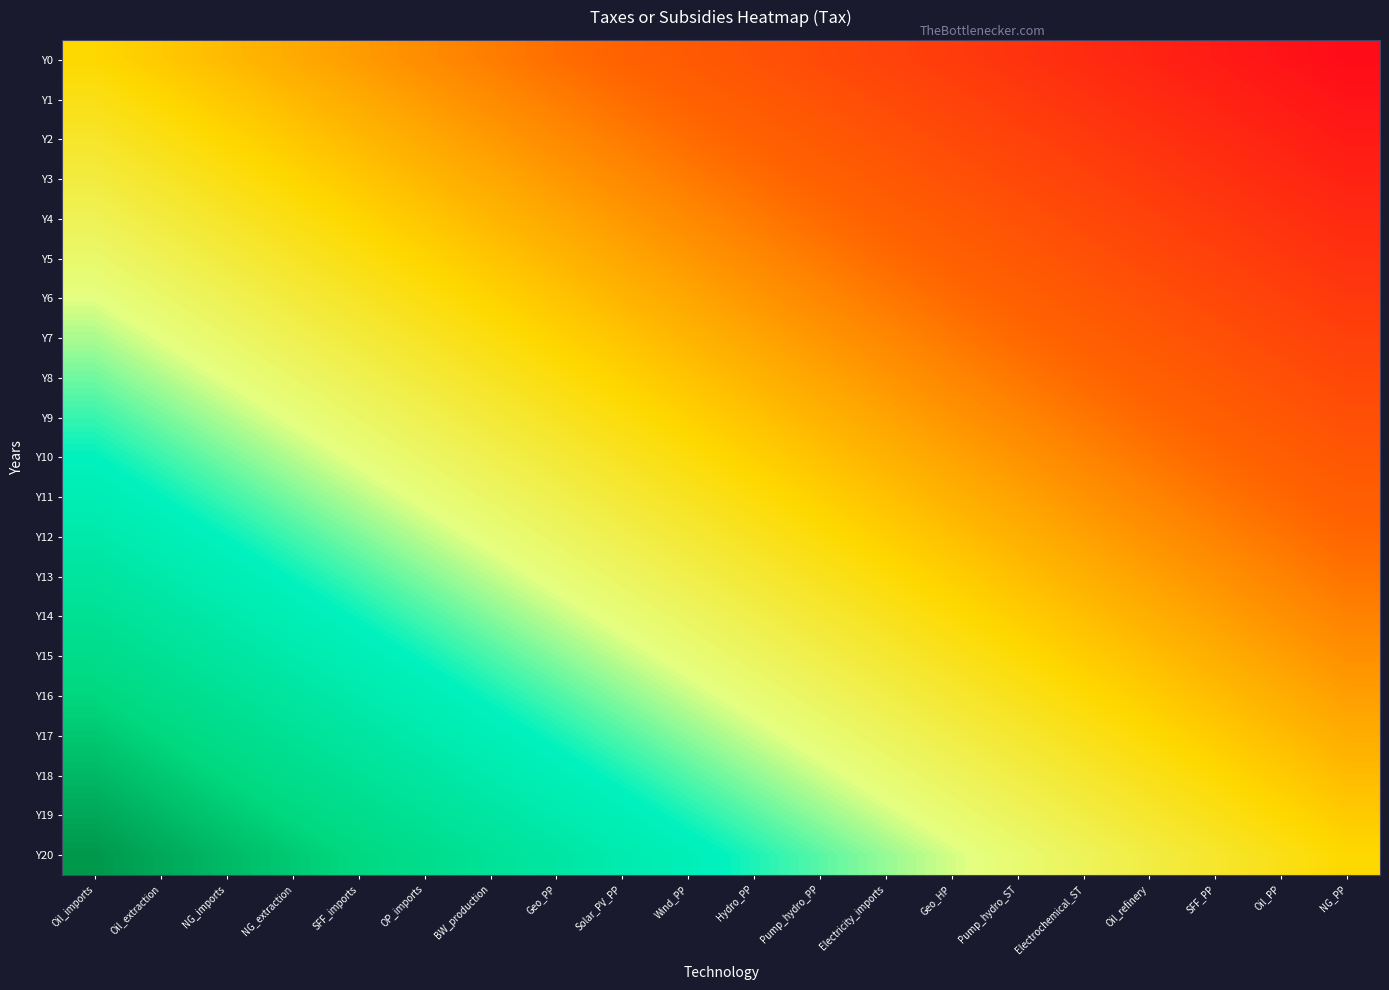

Reading left to right, transcribe all the data shown in this chart.

Y0: Oil_imports=0.0	Oil_extraction=-0.1	NG_imports=-0.1	NG_extraction=-0.2	SFF_imports=-0.2	OP_imports=-0.3	BW_production=-0.3	Geo_PP=-0.4	Solar_PV_PP=-0.4	Wind_PP=-0.5	Hydro_PP=-0.5	Pump_hydro_PP=-0.6	Electricity_imports=-0.6	Geo_HP=-0.7	Pump_hydro_ST=-0.7	Electrochemical_ST=-0.8	Oil_refinery=-0.8	SFF_PP=-0.9	Oil_PP=-0.9	NG_PP=-1.0
Y1: Oil_imports=0.1	Oil_extraction=-0.0	NG_imports=-0.1	NG_extraction=-0.1	SFF_imports=-0.2	OP_imports=-0.2	BW_production=-0.3	Geo_PP=-0.3	Solar_PV_PP=-0.4	Wind_PP=-0.4	Hydro_PP=-0.5	Pump_hydro_PP=-0.5	Electricity_imports=-0.6	Geo_HP=-0.6	Pump_hydro_ST=-0.7	Electrochemical_ST=-0.7	Oil_refinery=-0.8	SFF_PP=-0.8	Oil_PP=-0.9	NG_PP=-0.9
Y2: Oil_imports=0.1	Oil_extraction=0.0	NG_imports=-0.0	NG_extraction=-0.1	SFF_imports=-0.1	OP_imports=-0.2	BW_production=-0.2	Geo_PP=-0.3	Solar_PV_PP=-0.3	Wind_PP=-0.4	Hydro_PP=-0.4	Pump_hydro_PP=-0.5	Electricity_imports=-0.5	Geo_HP=-0.6	Pump_hydro_ST=-0.6	Electrochemical_ST=-0.7	Oil_refinery=-0.7	SFF_PP=-0.8	Oil_PP=-0.8	NG_PP=-0.9
Y3: Oil_imports=0.1	Oil_extraction=0.1	NG_imports=0.0	NG_extraction=-0.0	SFF_imports=-0.1	OP_imports=-0.1	BW_production=-0.2	Geo_PP=-0.2	Solar_PV_PP=-0.3	Wind_PP=-0.3	Hydro_PP=-0.4	Pump_hydro_PP=-0.4	Electricity_imports=-0.5	Geo_HP=-0.5	Pump_hydro_ST=-0.6	Electrochemical_ST=-0.6	Oil_refinery=-0.7	SFF_PP=-0.7	Oil_PP=-0.8	NG_PP=-0.8
Y4: Oil_imports=0.2	Oil_extraction=0.1	NG_imports=0.1	NG_extraction=0.0	SFF_imports=-0.0	OP_imports=-0.1	BW_production=-0.1	Geo_PP=-0.2	Solar_PV_PP=-0.2	Wind_PP=-0.3	Hydro_PP=-0.3	Pump_hydro_PP=-0.4	Electricity_imports=-0.4	Geo_HP=-0.5	Pump_hydro_ST=-0.5	Electrochemical_ST=-0.6	Oil_refinery=-0.6	SFF_PP=-0.7	Oil_PP=-0.7	NG_PP=-0.8
Y5: Oil_imports=0.2	Oil_extraction=0.2	NG_imports=0.1	NG_extraction=0.1	SFF_imports=0.0	OP_imports=-0.0	BW_production=-0.1	Geo_PP=-0.1	Solar_PV_PP=-0.2	Wind_PP=-0.2	Hydro_PP=-0.3	Pump_hydro_PP=-0.3	Electricity_imports=-0.4	Geo_HP=-0.4	Pump_hydro_ST=-0.5	Electrochemical_ST=-0.5	Oil_refinery=-0.6	SFF_PP=-0.6	Oil_PP=-0.7	NG_PP=-0.8
Y6: Oil_imports=0.3	Oil_extraction=0.2	NG_imports=0.2	NG_extraction=0.1	SFF_imports=0.1	OP_imports=0.0	BW_production=-0.0	Geo_PP=-0.1	Solar_PV_PP=-0.1	Wind_PP=-0.2	Hydro_PP=-0.2	Pump_hydro_PP=-0.3	Electricity_imports=-0.3	Geo_HP=-0.4	Pump_hydro_ST=-0.4	Electrochemical_ST=-0.5	Oil_refinery=-0.5	SFF_PP=-0.6	Oil_PP=-0.6	NG_PP=-0.7
Y7: Oil_imports=0.3	Oil_extraction=0.3	NG_imports=0.2	NG_extraction=0.2	SFF_imports=0.1	OP_imports=0.1	BW_production=0.0	Geo_PP=-0.0	Solar_PV_PP=-0.1	Wind_PP=-0.1	Hydro_PP=-0.2	Pump_hydro_PP=-0.2	Electricity_imports=-0.3	Geo_HP=-0.3	Pump_hydro_ST=-0.4	Electrochemical_ST=-0.4	Oil_refinery=-0.5	SFF_PP=-0.5	Oil_PP=-0.6	NG_PP=-0.7
Y8: Oil_imports=0.4	Oil_extraction=0.3	NG_imports=0.3	NG_extraction=0.2	SFF_imports=0.2	OP_imports=0.1	BW_production=0.1	Geo_PP=0.0	Solar_PV_PP=-0.0	Wind_PP=-0.1	Hydro_PP=-0.1	Pump_hydro_PP=-0.2	Electricity_imports=-0.2	Geo_HP=-0.3	Pump_hydro_ST=-0.3	Electrochemical_ST=-0.4	Oil_refinery=-0.4	SFF_PP=-0.5	Oil_PP=-0.5	NG_PP=-0.6
Y9: Oil_imports=0.5	Oil_extraction=0.4	NG_imports=0.3	NG_extraction=0.3	SFF_imports=0.2	OP_imports=0.2	BW_production=0.1	Geo_PP=0.1	Solar_PV_PP=0.0	Wind_PP=-0.0	Hydro_PP=-0.1	Pump_hydro_PP=-0.1	Electricity_imports=-0.2	Geo_HP=-0.2	Pump_hydro_ST=-0.3	Electrochemical_ST=-0.3	Oil_refinery=-0.4	SFF_PP=-0.4	Oil_PP=-0.5	NG_PP=-0.6
Y10: Oil_imports=0.5	Oil_extraction=0.4	NG_imports=0.4	NG_extraction=0.3	SFF_imports=0.3	OP_imports=0.2	BW_production=0.2	Geo_PP=0.1	Solar_PV_PP=0.1	Wind_PP=0.0	Hydro_PP=-0.0	Pump_hydro_PP=-0.1	Electricity_imports=-0.1	Geo_HP=-0.2	Pump_hydro_ST=-0.2	Electrochemical_ST=-0.3	Oil_refinery=-0.3	SFF_PP=-0.4	Oil_PP=-0.4	NG_PP=-0.5
Y11: Oil_imports=0.6	Oil_extraction=0.5	NG_imports=0.4	NG_extraction=0.4	SFF_imports=0.3	OP_imports=0.3	BW_production=0.2	Geo_PP=0.2	Solar_PV_PP=0.1	Wind_PP=0.1	Hydro_PP=0.0	Pump_hydro_PP=-0.0	Electricity_imports=-0.1	Geo_HP=-0.1	Pump_hydro_ST=-0.2	Electrochemical_ST=-0.2	Oil_refinery=-0.3	SFF_PP=-0.3	Oil_PP=-0.4	NG_PP=-0.4
Y12: Oil_imports=0.6	Oil_extraction=0.5	NG_imports=0.5	NG_extraction=0.4	SFF_imports=0.4	OP_imports=0.3	BW_production=0.3	Geo_PP=0.2	Solar_PV_PP=0.2	Wind_PP=0.1	Hydro_PP=0.1	Pump_hydro_PP=0.0	Electricity_imports=-0.0	Geo_HP=-0.1	Pump_hydro_ST=-0.1	Electrochemical_ST=-0.2	Oil_refinery=-0.2	SFF_PP=-0.3	Oil_PP=-0.3	NG_PP=-0.4
Y13: Oil_imports=0.7	Oil_extraction=0.6	NG_imports=0.5	NG_extraction=0.5	SFF_imports=0.4	OP_imports=0.4	BW_production=0.3	Geo_PP=0.3	Solar_PV_PP=0.2	Wind_PP=0.2	Hydro_PP=0.1	Pump_hydro_PP=0.1	Electricity_imports=0.0	Geo_HP=-0.0	Pump_hydro_ST=-0.1	Electrochemical_ST=-0.1	Oil_refinery=-0.2	SFF_PP=-0.2	Oil_PP=-0.3	NG_PP=-0.3
Y14: Oil_imports=0.7	Oil_extraction=0.6	NG_imports=0.6	NG_extraction=0.5	SFF_imports=0.5	OP_imports=0.4	BW_production=0.4	Geo_PP=0.3	Solar_PV_PP=0.3	Wind_PP=0.2	Hydro_PP=0.2	Pump_hydro_PP=0.1	Electricity_imports=0.1	Geo_HP=0.0	Pump_hydro_ST=-0.0	Electrochemical_ST=-0.1	Oil_refinery=-0.1	SFF_PP=-0.2	Oil_PP=-0.2	NG_PP=-0.3
Y15: Oil_imports=0.8	Oil_extraction=0.7	NG_imports=0.6	NG_extraction=0.6	SFF_imports=0.5	OP_imports=0.5	BW_production=0.4	Geo_PP=0.4	Solar_PV_PP=0.3	Wind_PP=0.3	Hydro_PP=0.2	Pump_hydro_PP=0.2	Electricity_imports=0.1	Geo_HP=0.1	Pump_hydro_ST=0.0	Electrochemical_ST=-0.0	Oil_refinery=-0.1	SFF_PP=-0.1	Oil_PP=-0.2	NG_PP=-0.2
Y16: Oil_imports=0.8	Oil_extraction=0.7	NG_imports=0.7	NG_extraction=0.6	SFF_imports=0.6	OP_imports=0.5	BW_production=0.5	Geo_PP=0.4	Solar_PV_PP=0.4	Wind_PP=0.3	Hydro_PP=0.3	Pump_hydro_PP=0.2	Electricity_imports=0.2	Geo_HP=0.1	Pump_hydro_ST=0.1	Electrochemical_ST=0.0	Oil_refinery=-0.0	SFF_PP=-0.1	Oil_PP=-0.1	NG_PP=-0.2
Y17: Oil_imports=0.8	Oil_extraction=0.8	NG_imports=0.7	NG_extraction=0.7	SFF_imports=0.6	OP_imports=0.6	BW_production=0.5	Geo_PP=0.5	Solar_PV_PP=0.4	Wind_PP=0.4	Hydro_PP=0.3	Pump_hydro_PP=0.3	Electricity_imports=0.2	Geo_HP=0.2	Pump_hydro_ST=0.1	Electrochemical_ST=0.1	Oil_refinery=0.0	SFF_PP=-0.0	Oil_PP=-0.1	NG_PP=-0.2
Y18: Oil_imports=0.9	Oil_extraction=0.8	NG_imports=0.8	NG_extraction=0.7	SFF_imports=0.7	OP_imports=0.6	BW_production=0.6	Geo_PP=0.5	Solar_PV_PP=0.5	Wind_PP=0.4	Hydro_PP=0.4	Pump_hydro_PP=0.3	Electricity_imports=0.3	Geo_HP=0.2	Pump_hydro_ST=0.2	Electrochemical_ST=0.1	Oil_refinery=0.1	SFF_PP=0.0	Oil_PP=-0.0	NG_PP=-0.1
Y19: Oil_imports=0.9	Oil_extraction=0.9	NG_imports=0.8	NG_extraction=0.8	SFF_imports=0.7	OP_imports=0.7	BW_production=0.6	Geo_PP=0.6	Solar_PV_PP=0.5	Wind_PP=0.5	Hydro_PP=0.4	Pump_hydro_PP=0.4	Electricity_imports=0.3	Geo_HP=0.3	Pump_hydro_ST=0.2	Electrochemical_ST=0.2	Oil_refinery=0.1	SFF_PP=0.1	Oil_PP=0.0	NG_PP=-0.1
Y20: Oil_imports=1.0	Oil_extraction=0.9	NG_imports=0.9	NG_extraction=0.8	SFF_imports=0.8	OP_imports=0.7	BW_production=0.7	Geo_PP=0.6	Solar_PV_PP=0.6	Wind_PP=0.5	Hydro_PP=0.5	Pump_hydro_PP=0.4	Electricity_imports=0.4	Geo_HP=0.3	Pump_hydro_ST=0.3	Electrochemical_ST=0.2	Oil_refinery=0.2	SFF_PP=0.1	Oil_PP=0.1	NG_PP=0.0